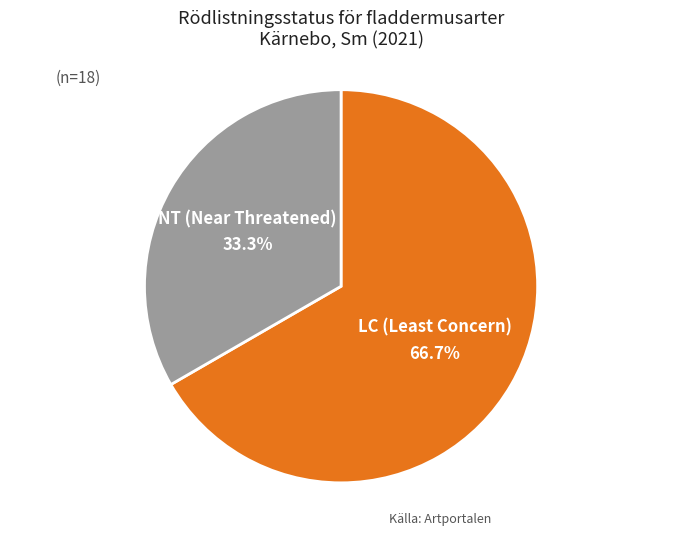

What portion of the pie excludes NT (Near Threatened)?

66.7%